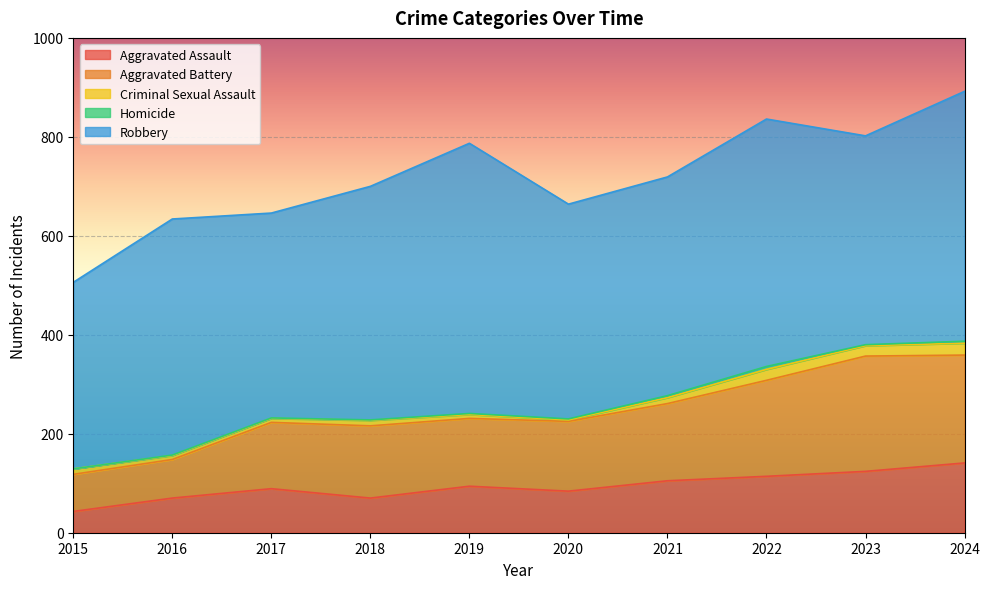

The Robbery series shows 803 at 2022. True or false?

False